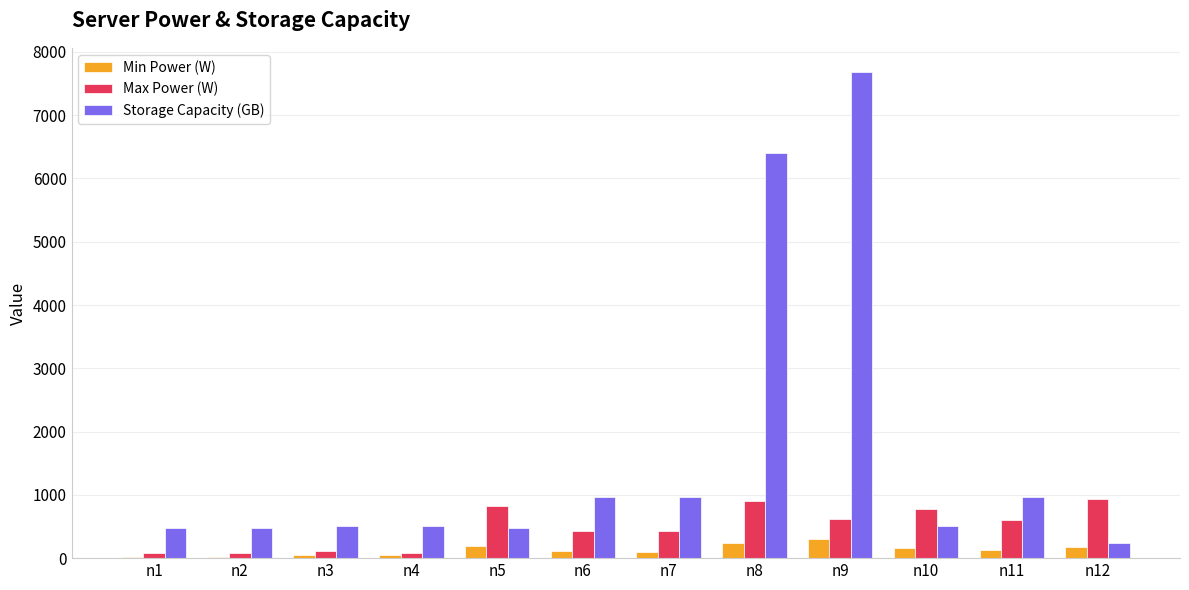

Where is Max Power (W) nearest to the value 504?

n7